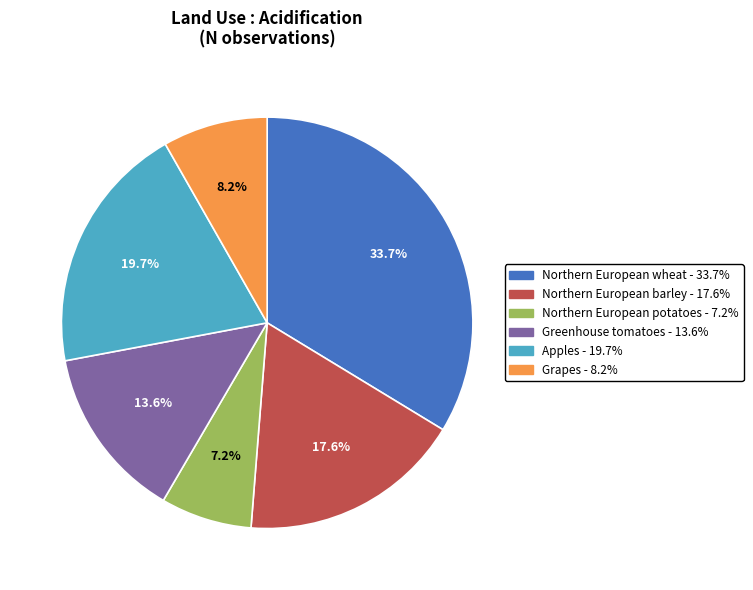

Combined, what portion of the pie is Apples and Northern European barley?

37.3%